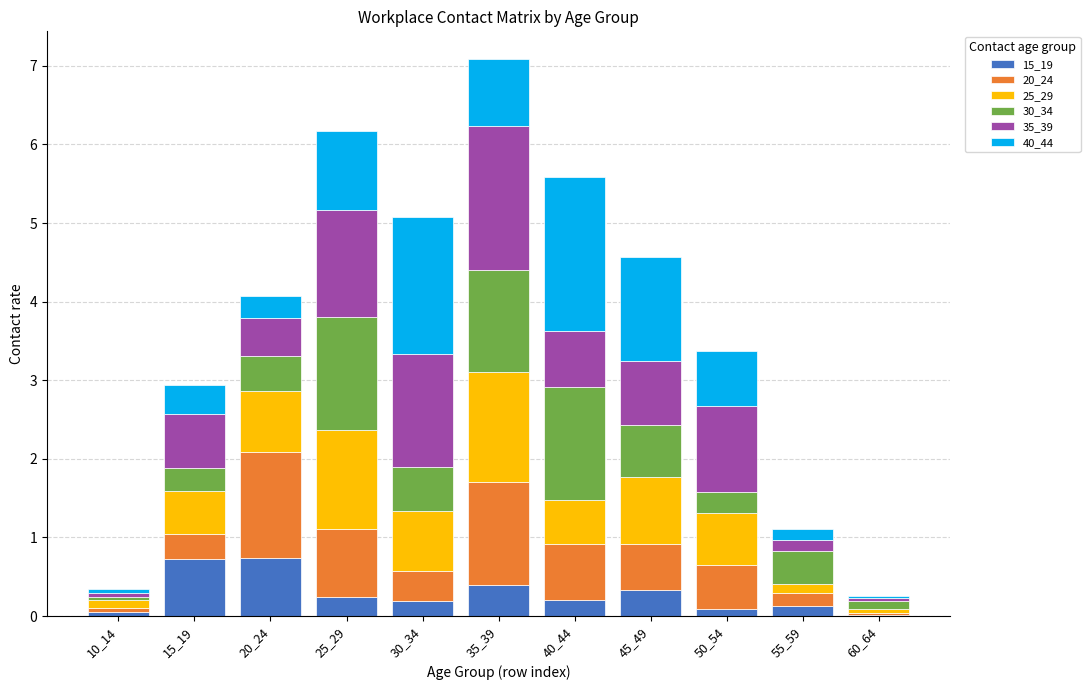

What is the maximum value for 15_19?

0.7